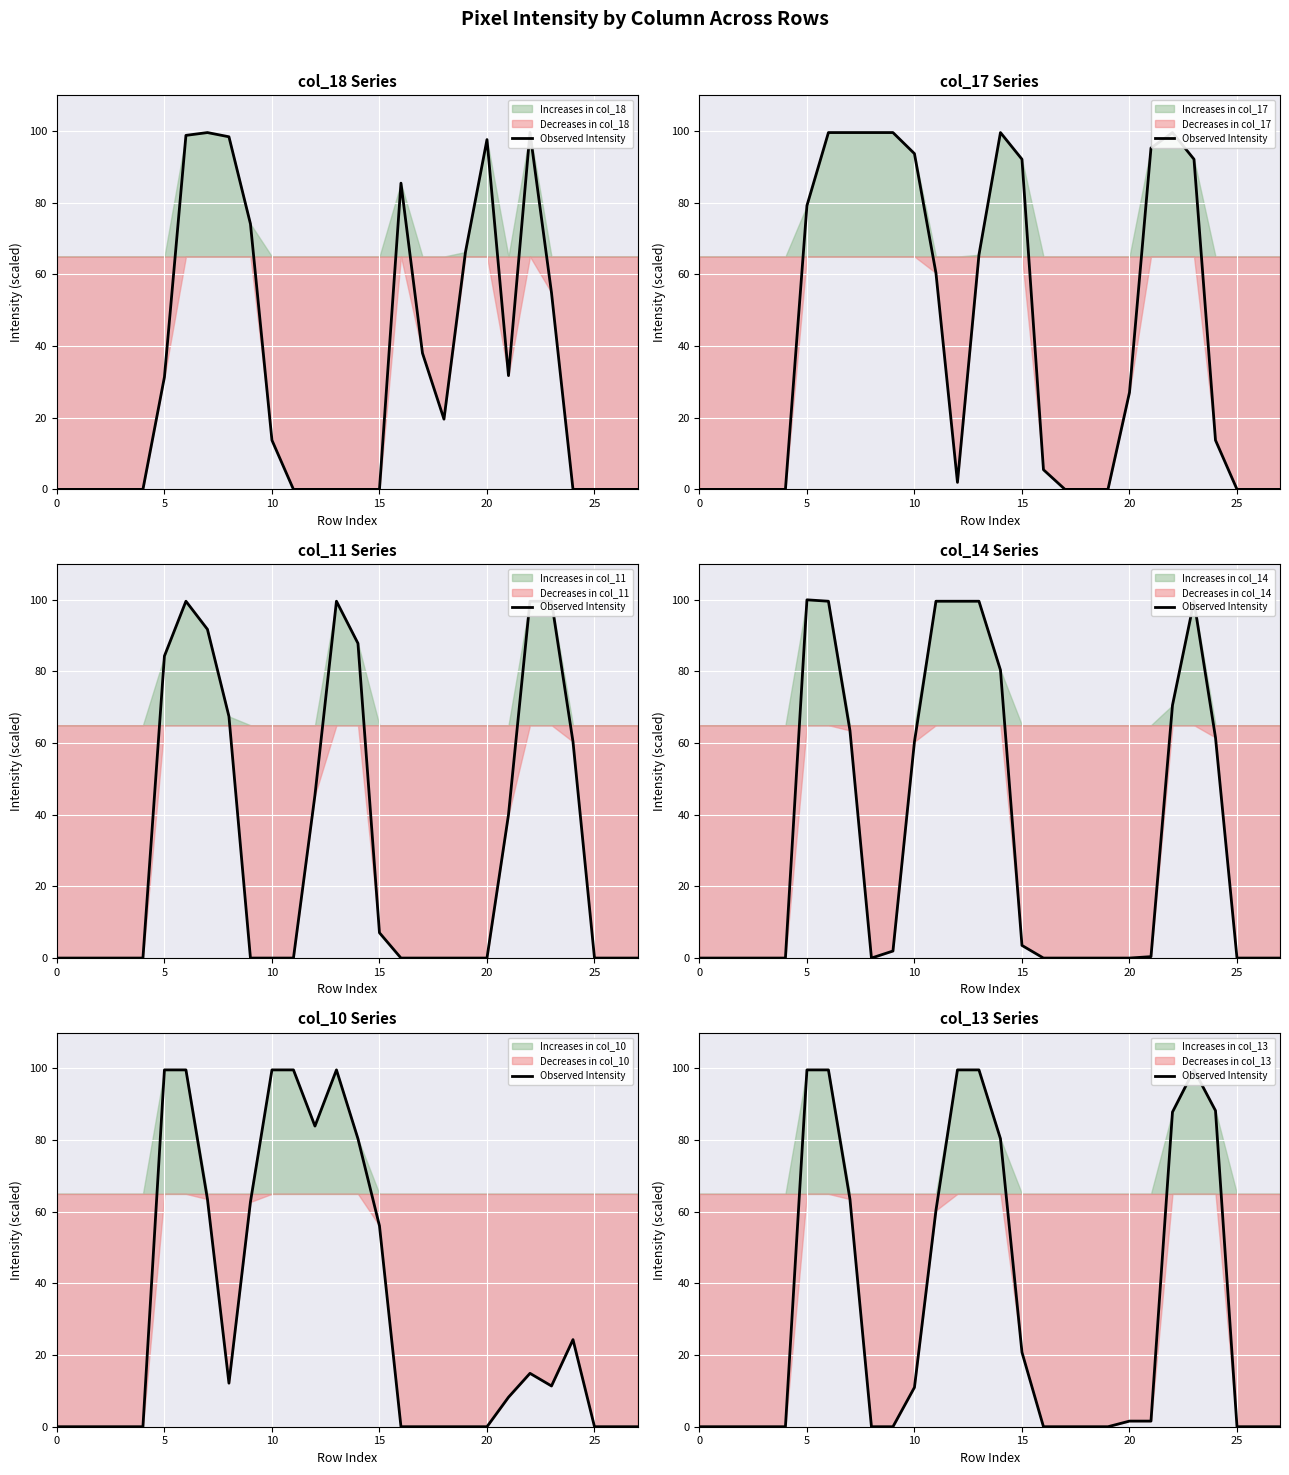

True or false: the data has more than 2 interior local peaks.

False